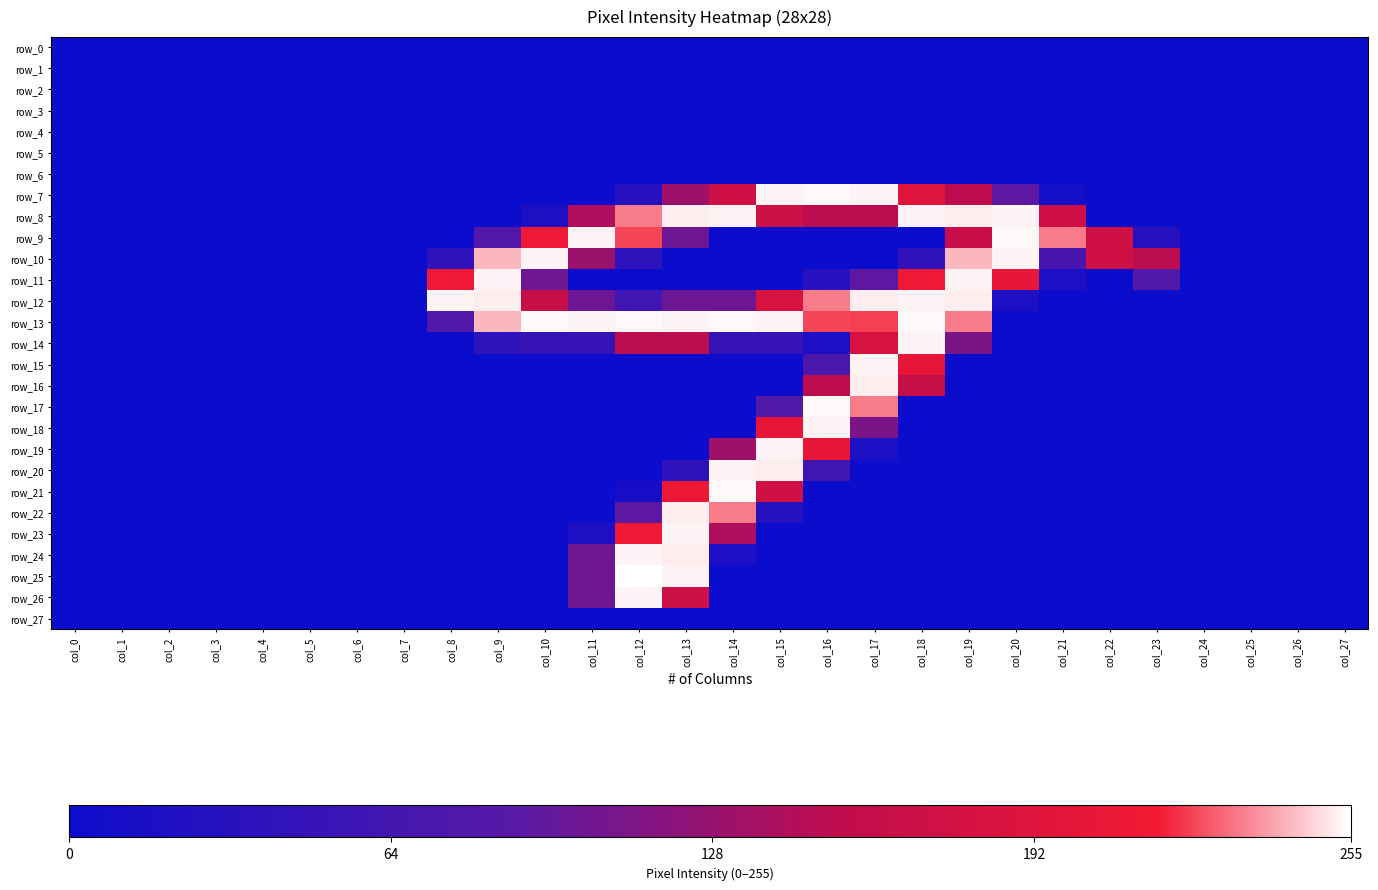

The value of row_14 at col_10 is 50. True or false?

True